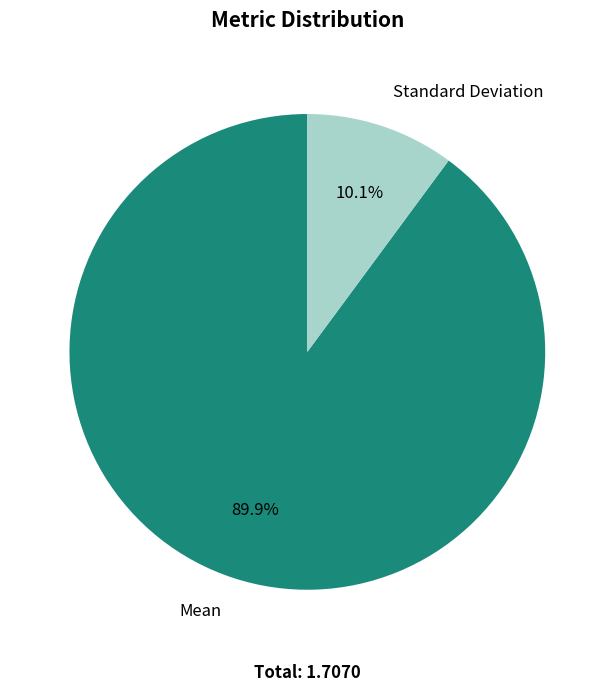

Do Standard Deviation and Mean together represent more than half of the pie?

Yes